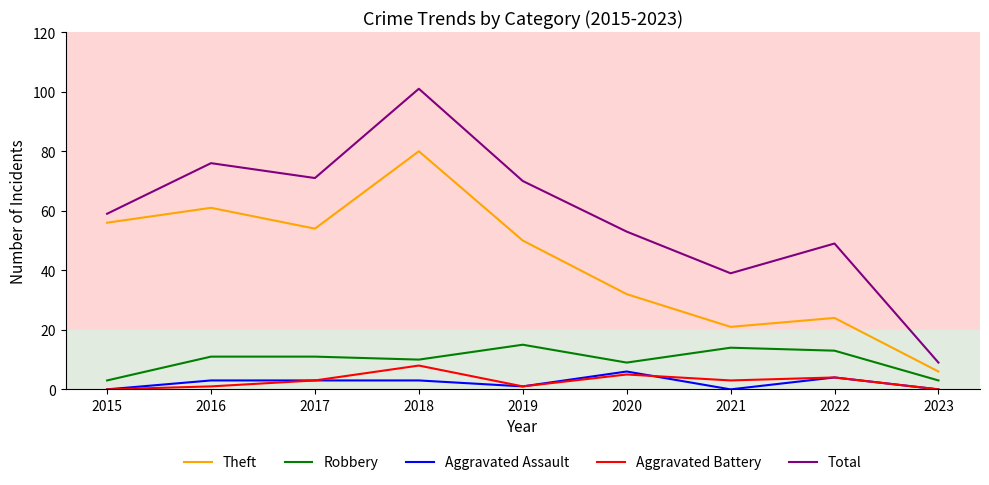

Where is Aggravated Battery nearest to the value 4?

2022